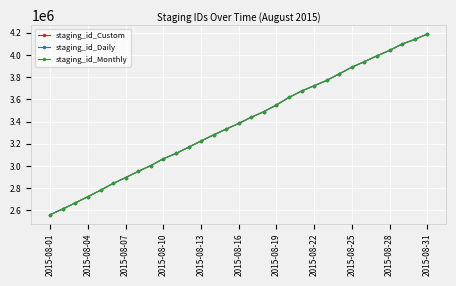

List the series in order of their overall mean, highest first.

staging_id_Monthly, staging_id_Custom, staging_id_Daily